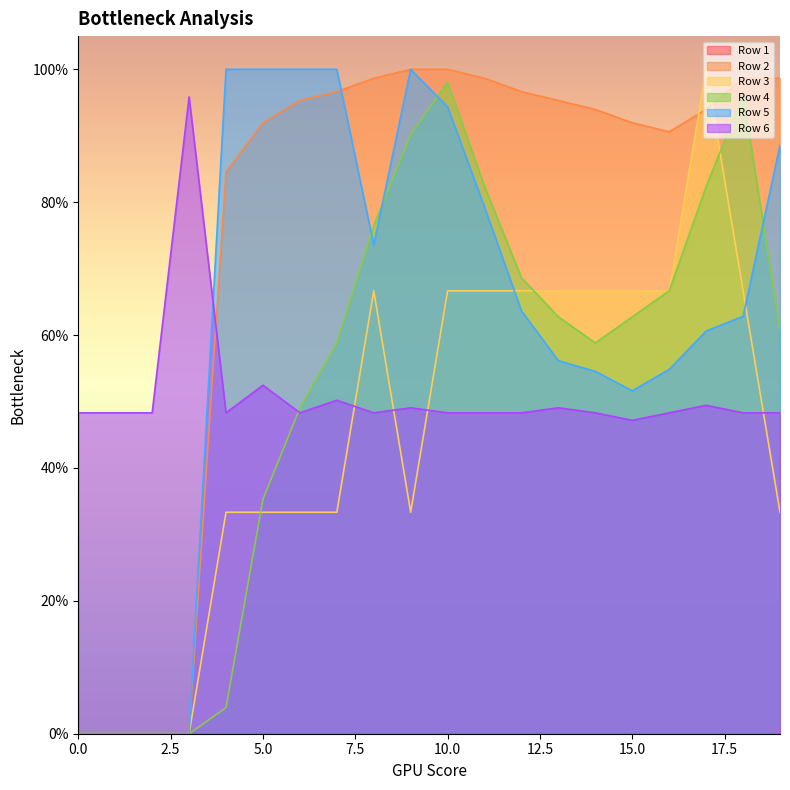

The Row 2 series shows 0.9 at 17. True or false?

True